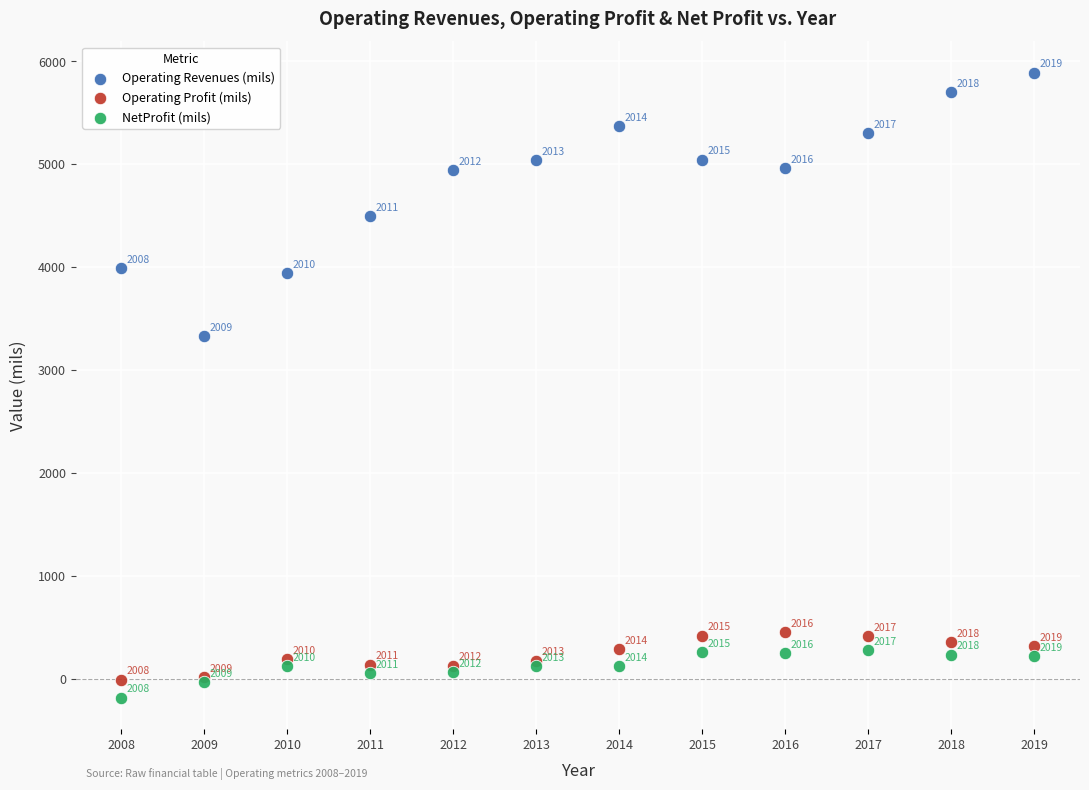

Which series reaches the minimum Y coordinate?

NetProfit (mils)